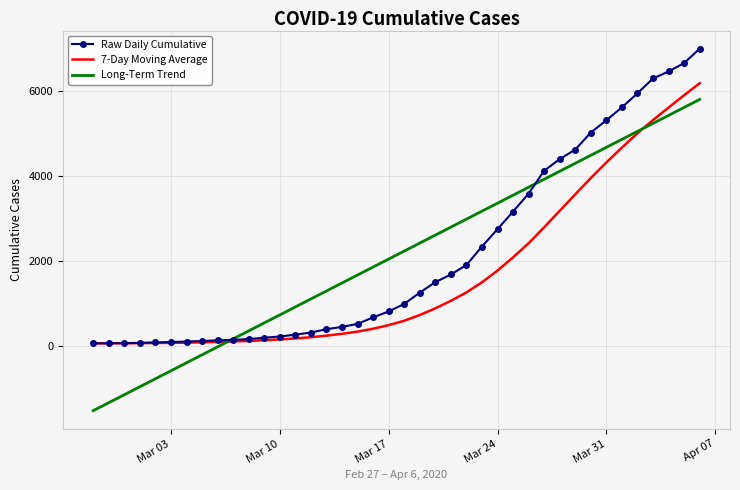

What is the lowest value of the Long-Term Trend series?

-1520.4